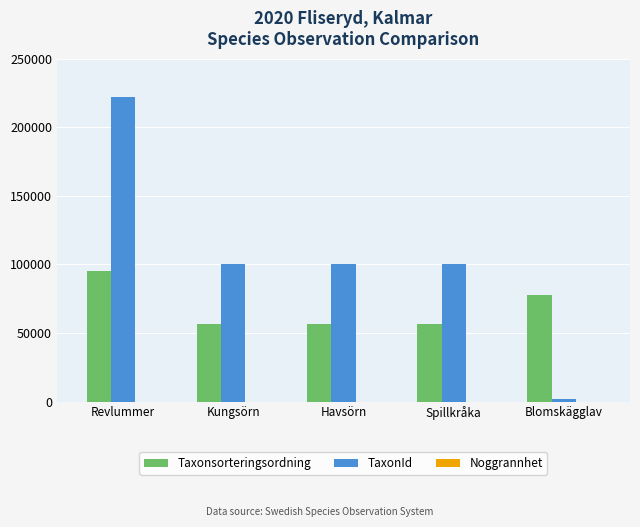

What is the sum of all TaxonId values?

523711